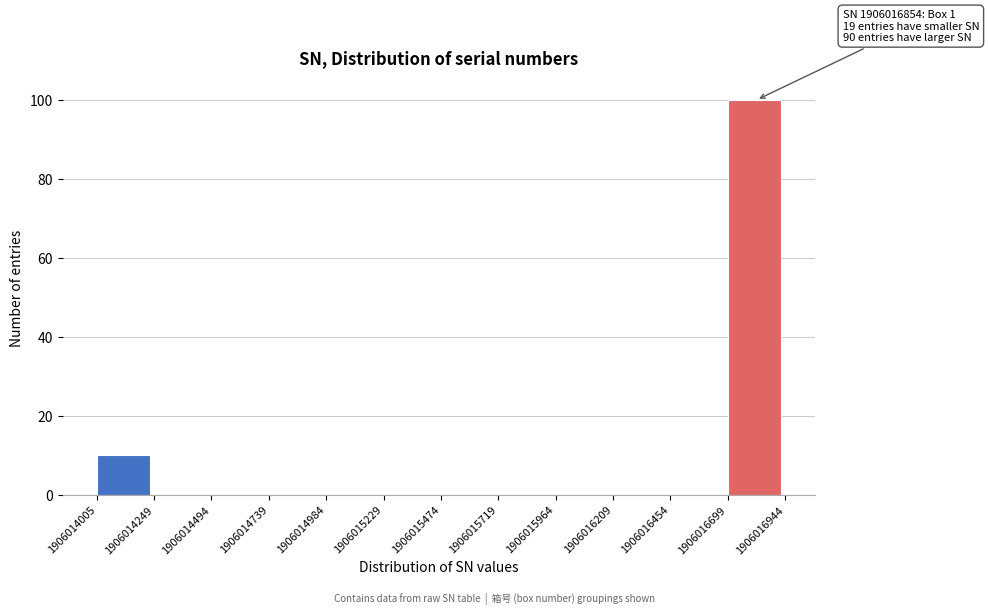

Over which range of the x-axis is the bar tallest?

1906016699 to 1906016944